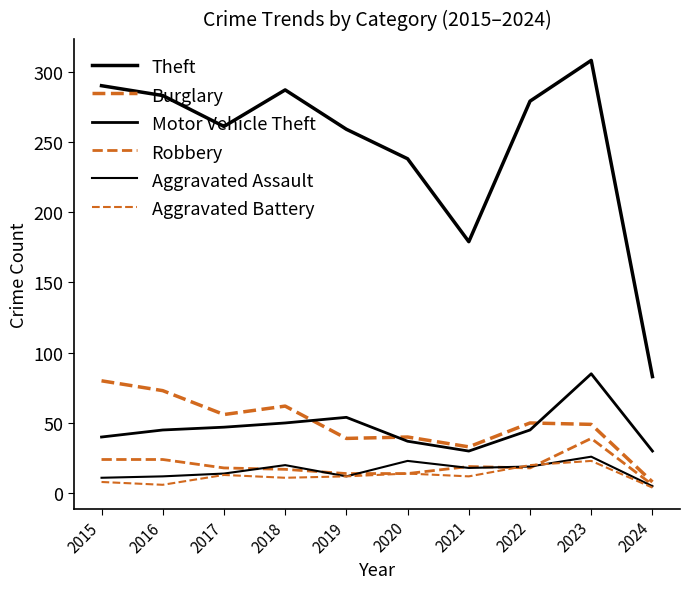

What is the sum of all Aggravated Assault values?

160